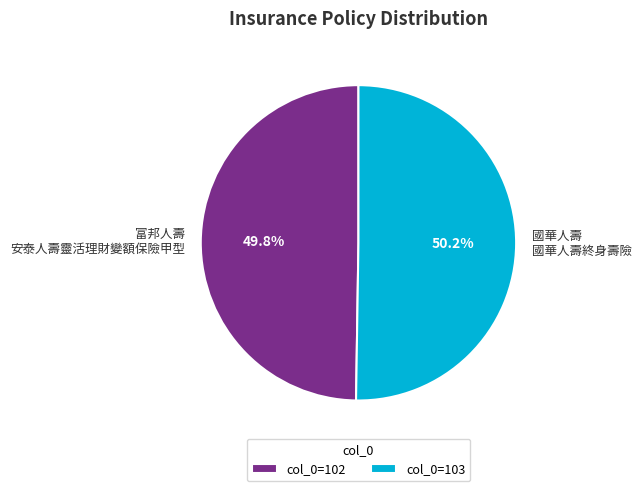

What is the ratio of the value at 富邦人壽 安泰人壽靈活理財變額保險甲型 to the value at 國華人壽 國華人壽終身壽險?

1.0